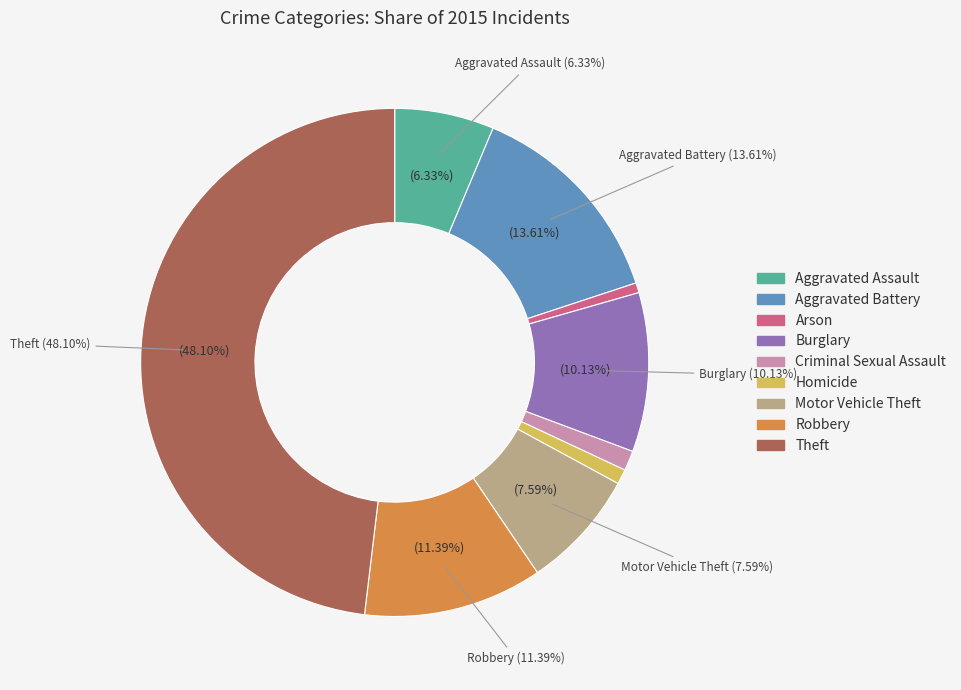

Does Criminal Sexual Assault represent more than half of the total?

No